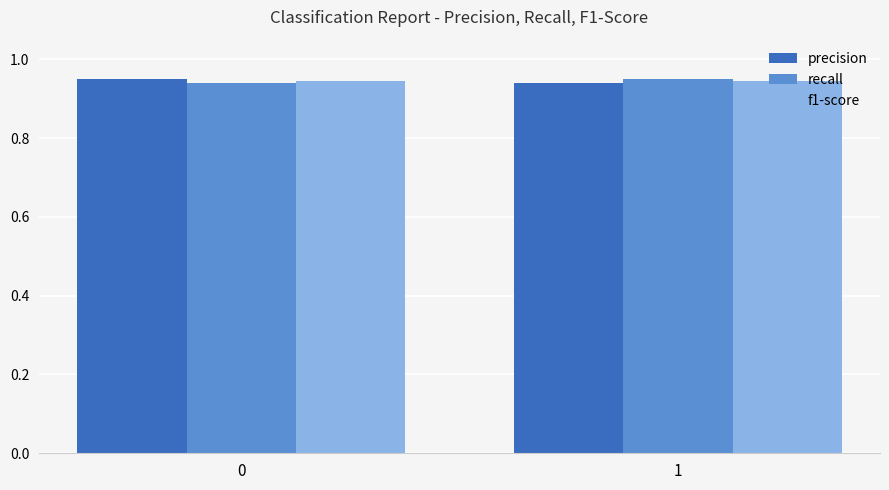

What is the sum of all precision values?

1.9